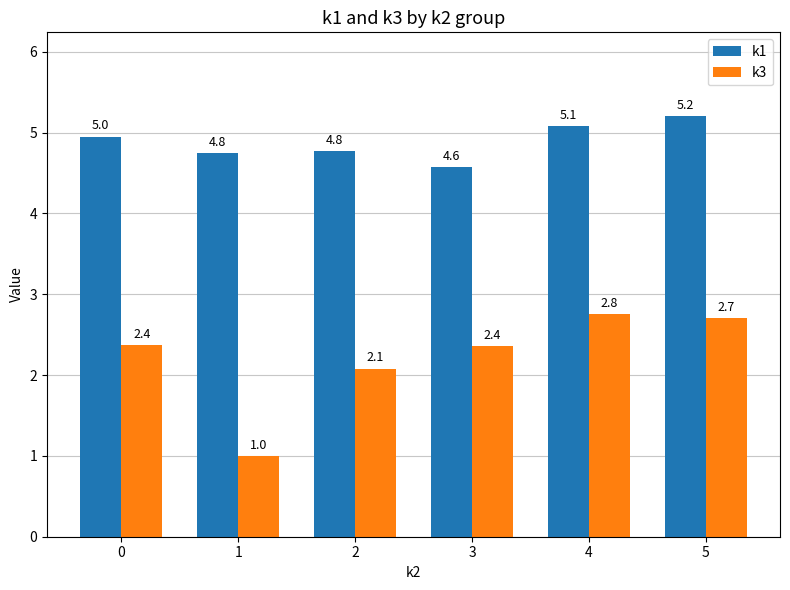

What is the sum of the k1 values at 3 and 2?

9.3